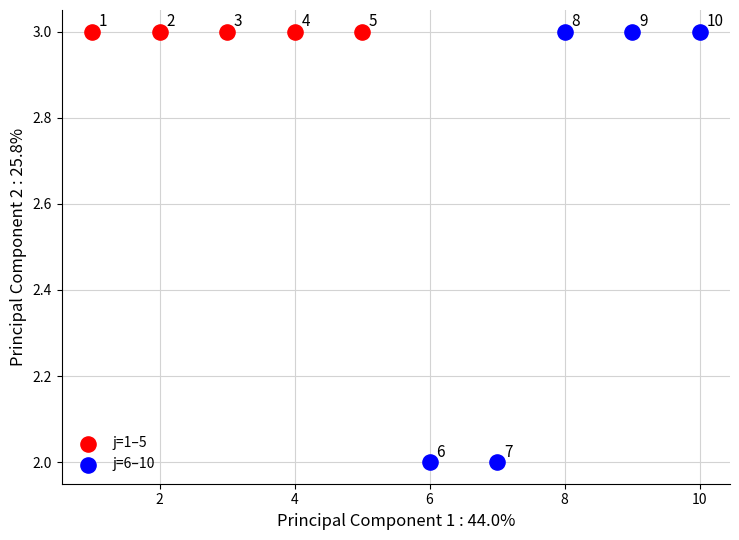

Which series contains the lowest Y value?

j=6–10